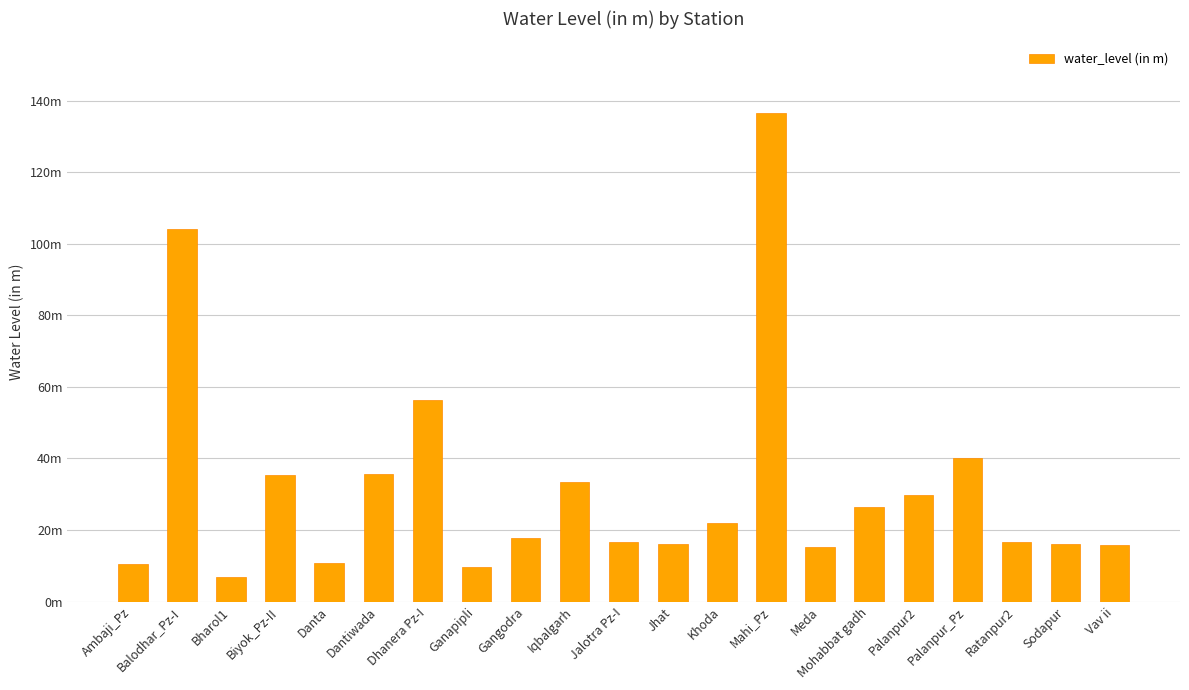

Is it true that the value at Khoda is 21.9?

True